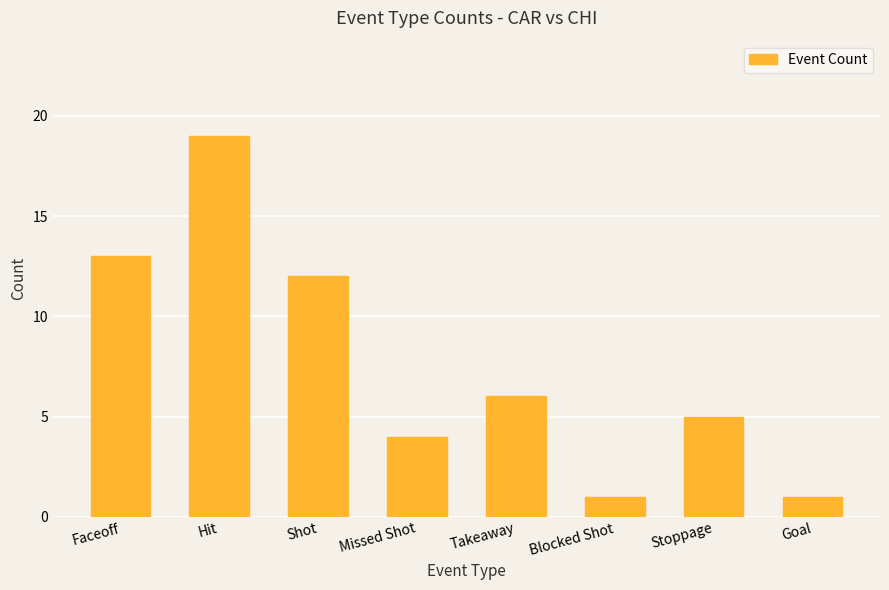

At which category does the chart reach its peak across all series?

Hit